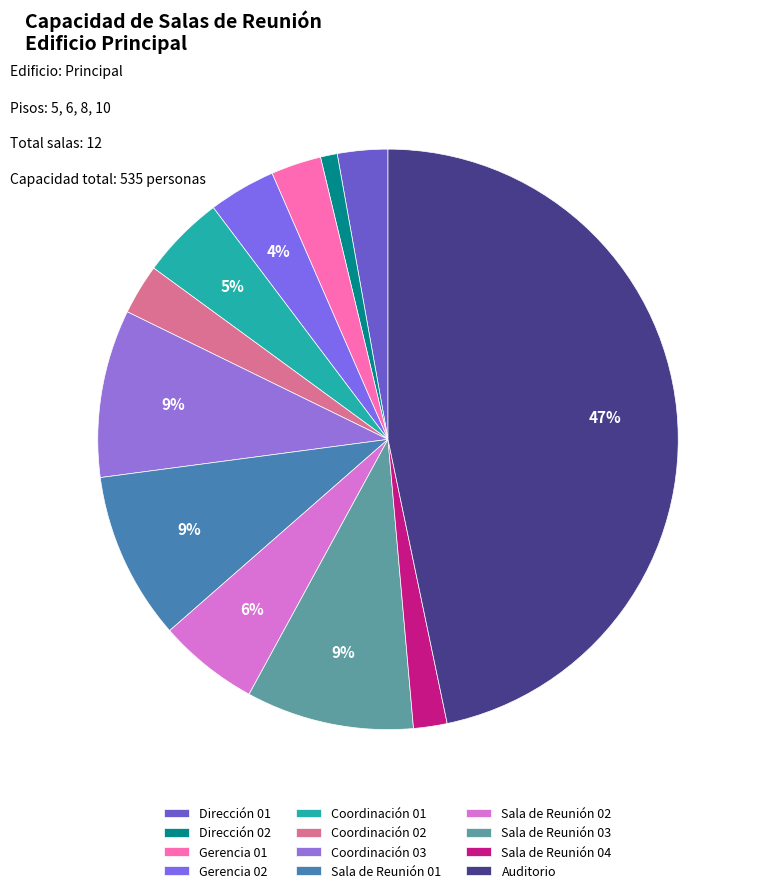

To the nearest percent, what portion does Sala de Reunión 03 represent?

9%